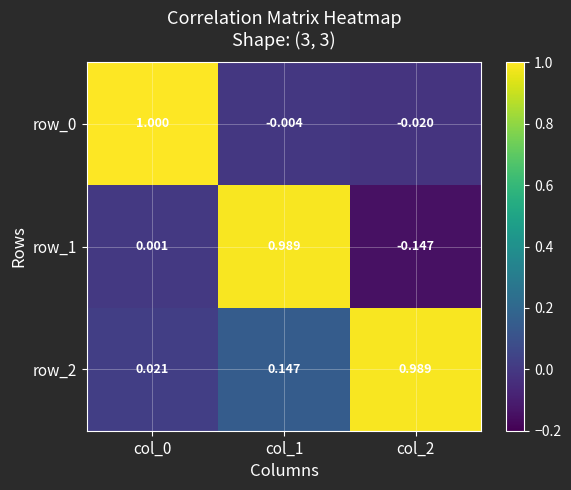

Count the number of categories in the chart.

3